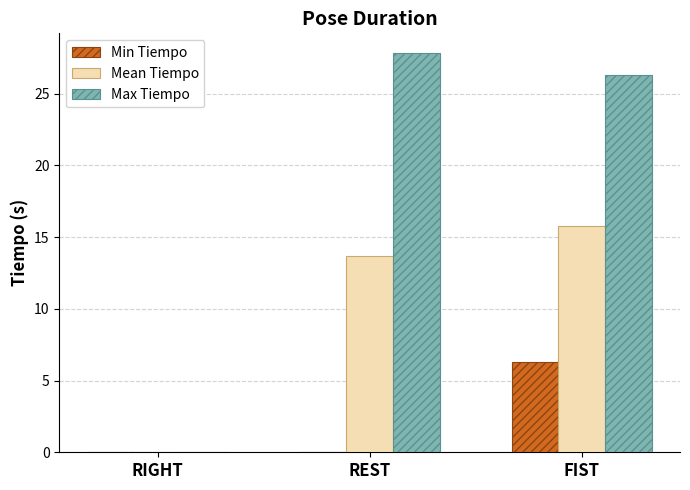

At which category is the sum across all series the highest?

FIST